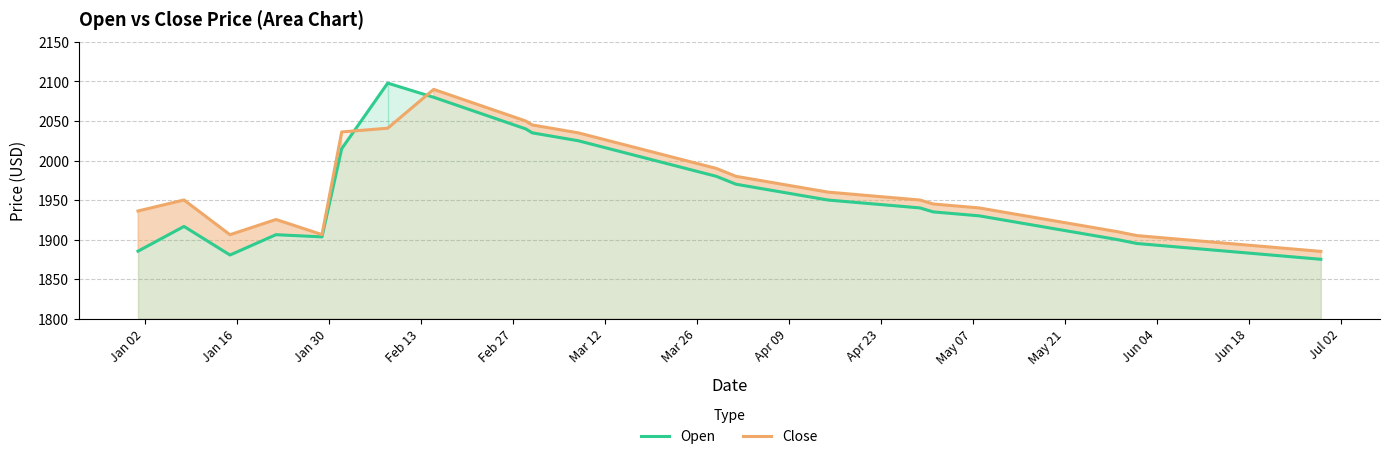

At how many categories does at least one series exceed 2044?

5